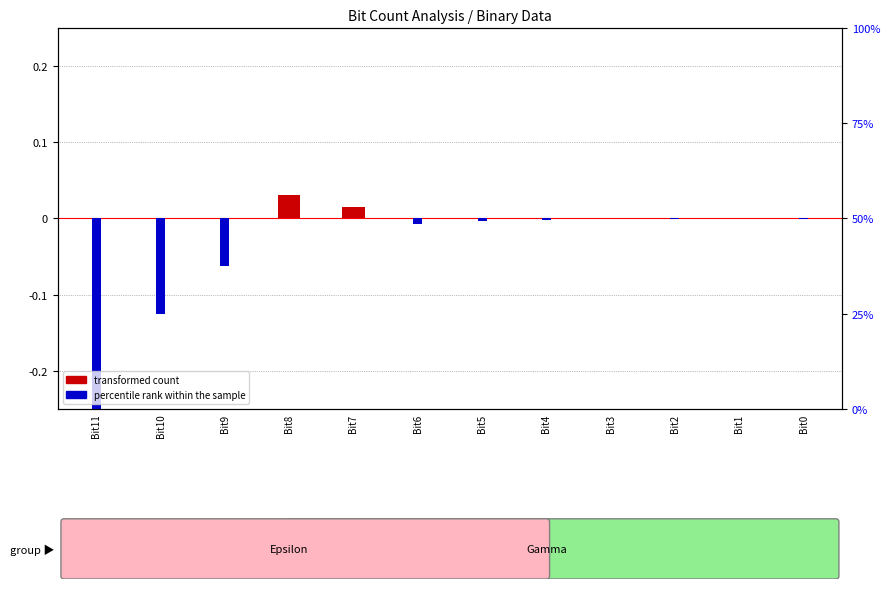

Rank the series at Bit3 from lowest to highest value.

percentile rank within the sample, transformed count